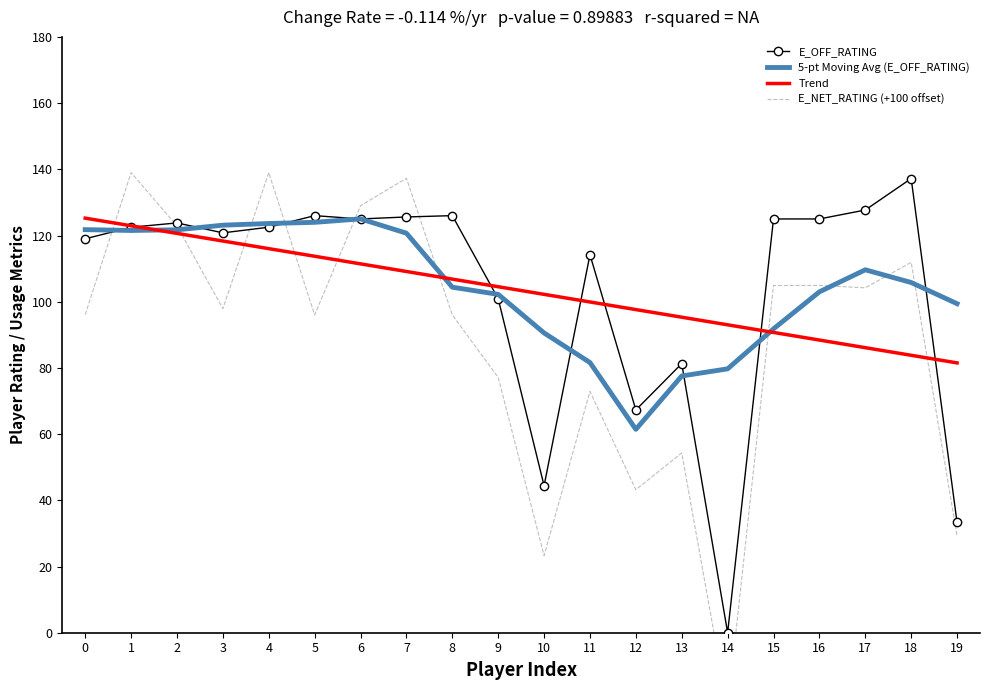

Which series has the widest spread of values?

E_NET_RATING (+100 offset)